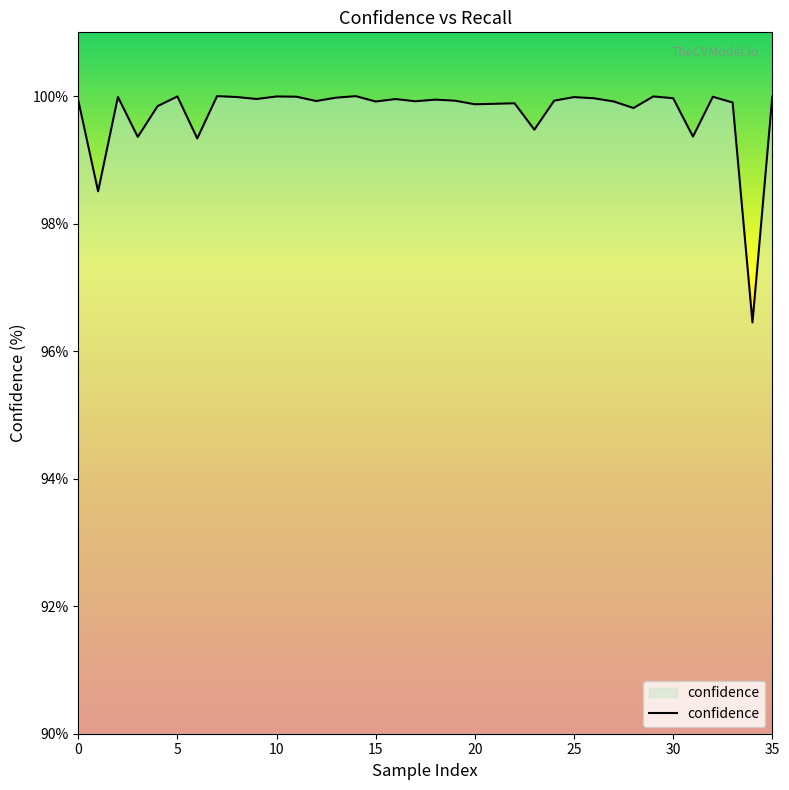

What is the smallest value displayed?

96.5